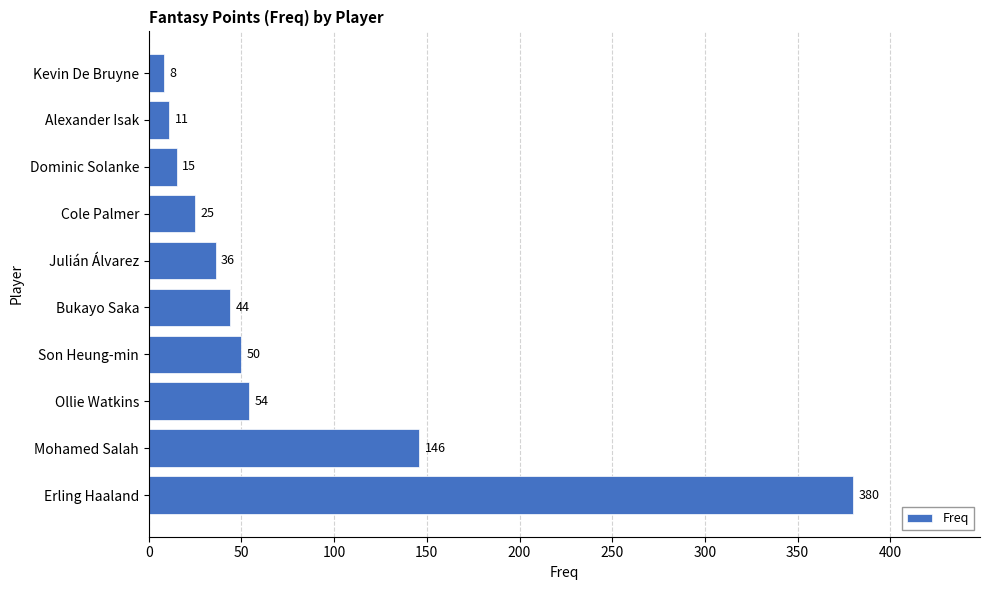

What is the change in value from Julián Álvarez to Alexander Isak?

-25